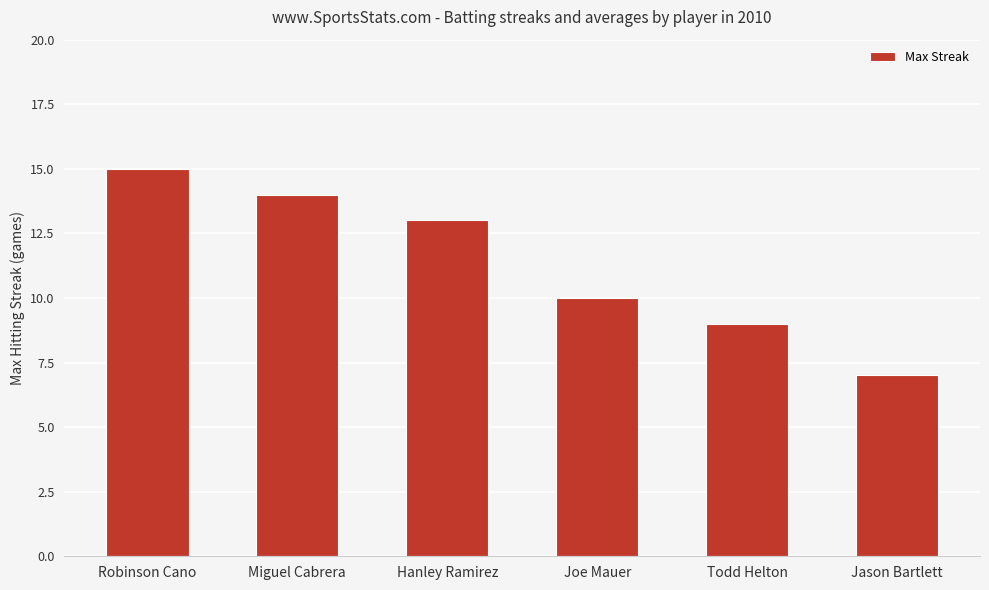

What position from the left is Joe Mauer?

4